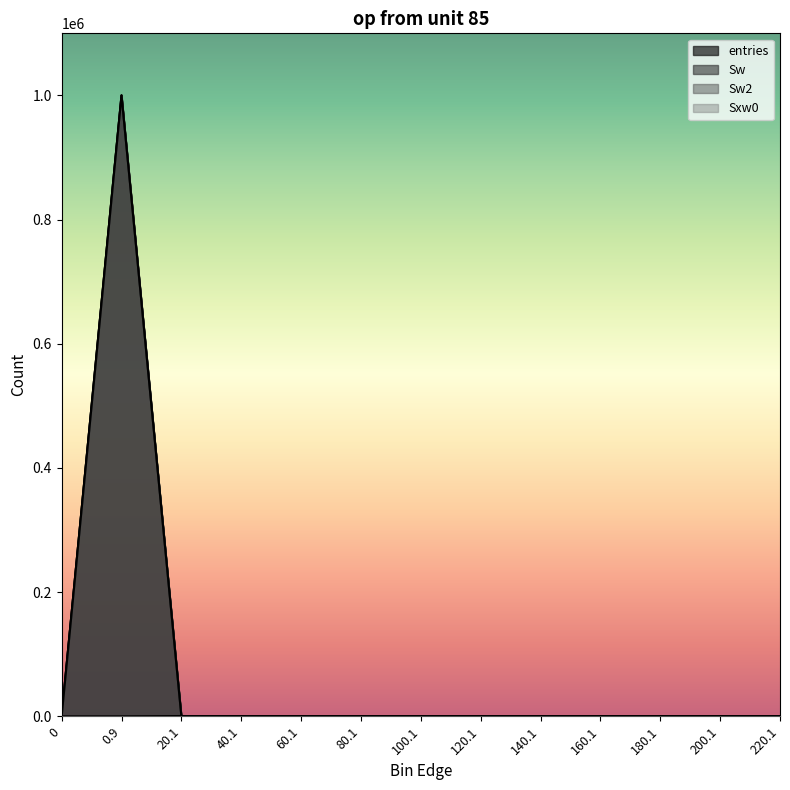

What is the total value across all series at 0.9?

2999688